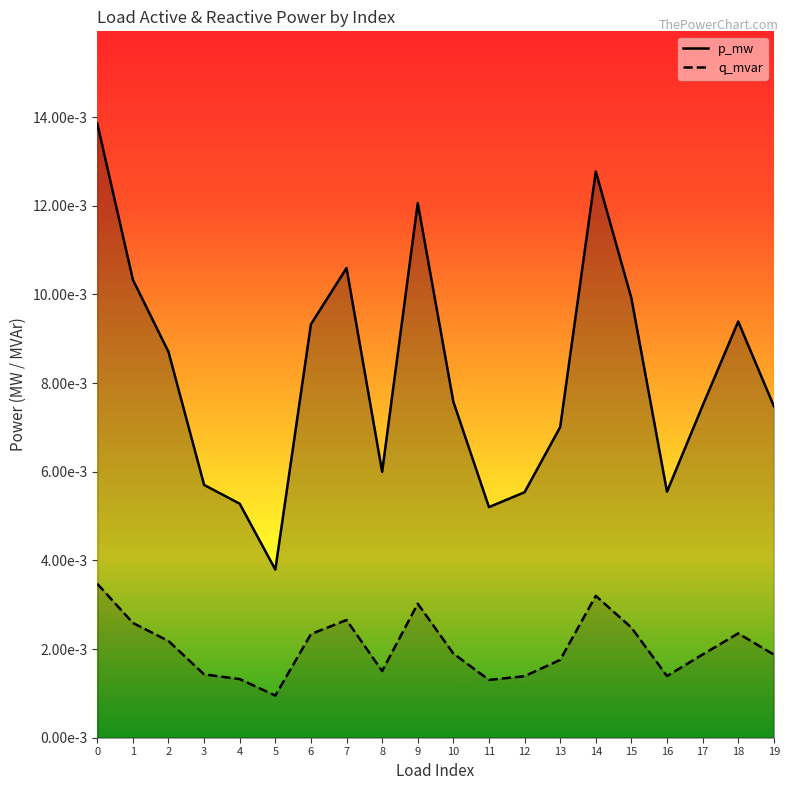

Does the chart display data point markers on the line(s)?

No